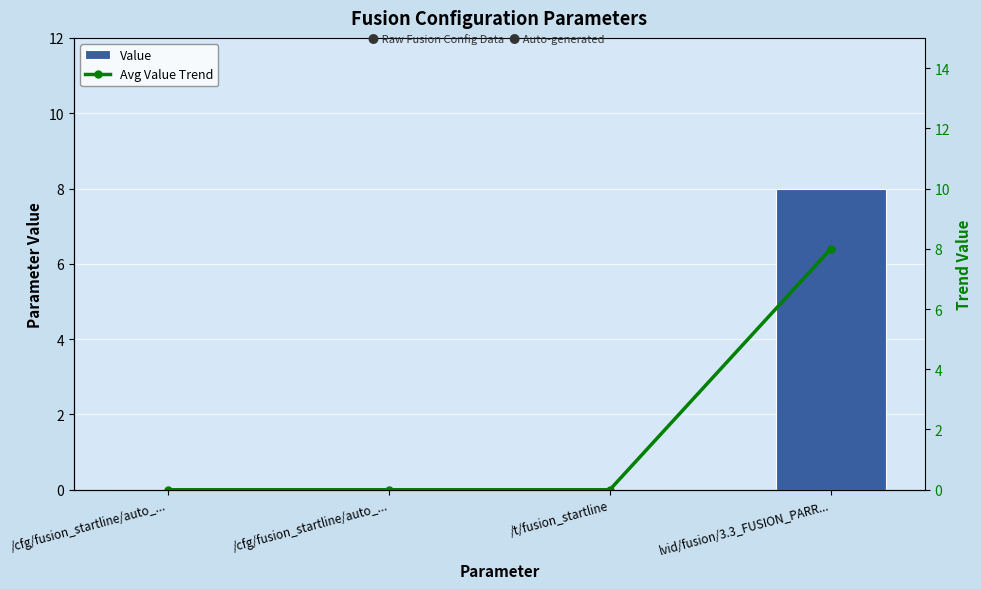

Rank the series at /cfg/fusion_startline/auto_... from lowest to highest value.

Value, Avg Value Trend